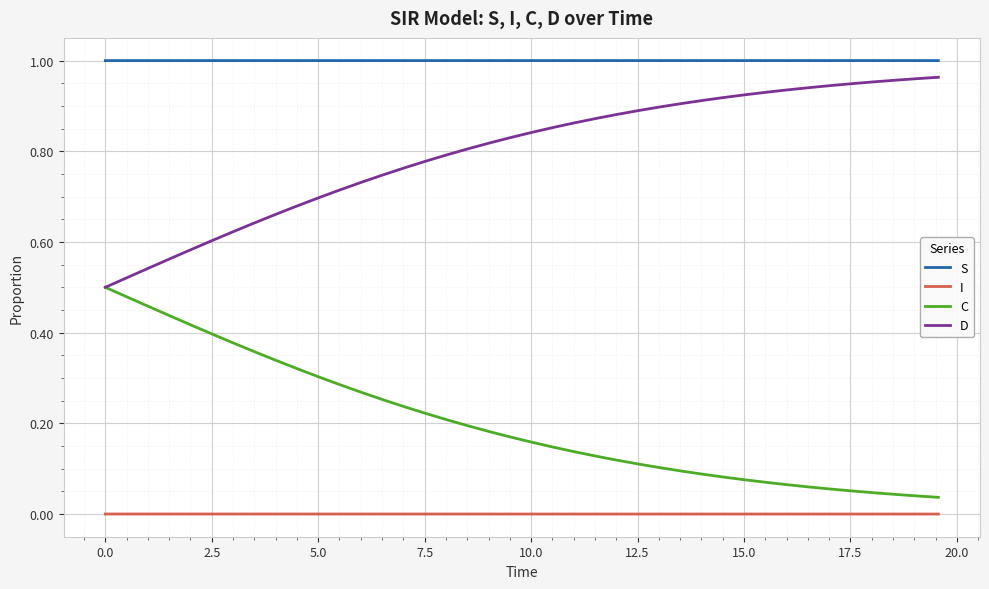

Which series has the largest total across all categories?

S